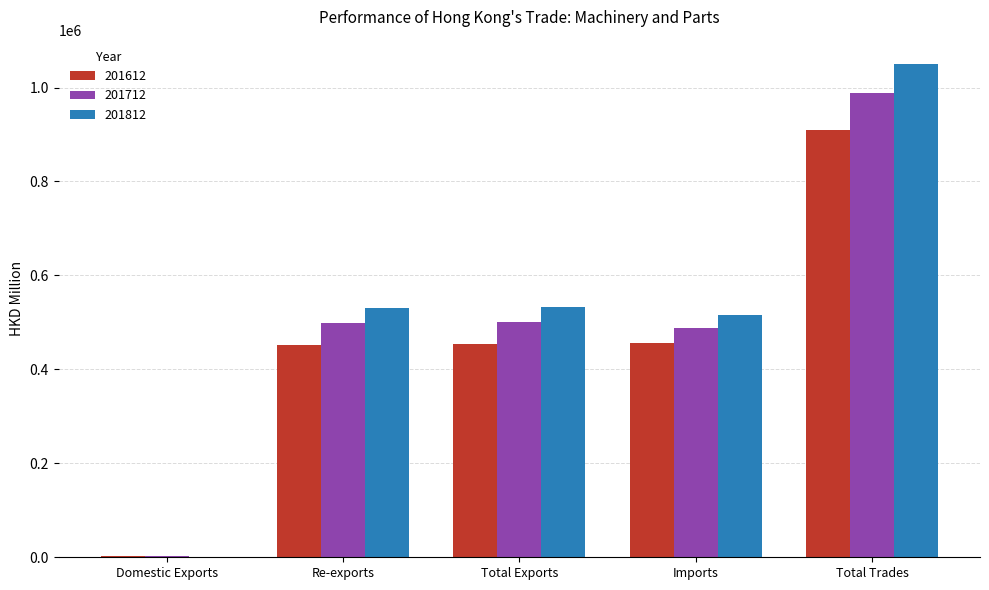

The value of 201712 at Re-exports is 498836.9. True or false?

True